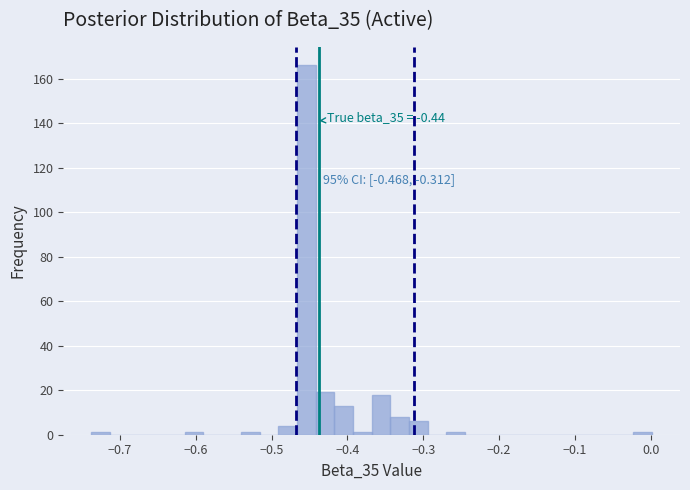

Read against the x-axis, roughly where is the centre of the tallest bar?

-0.45